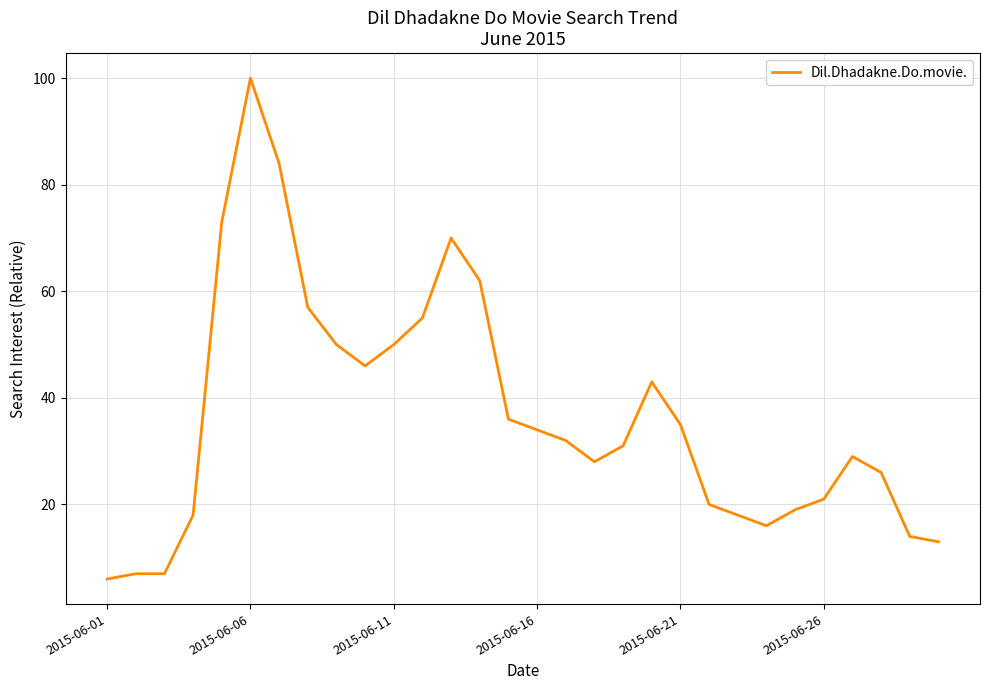

What is the maximum value shown in the chart?

100